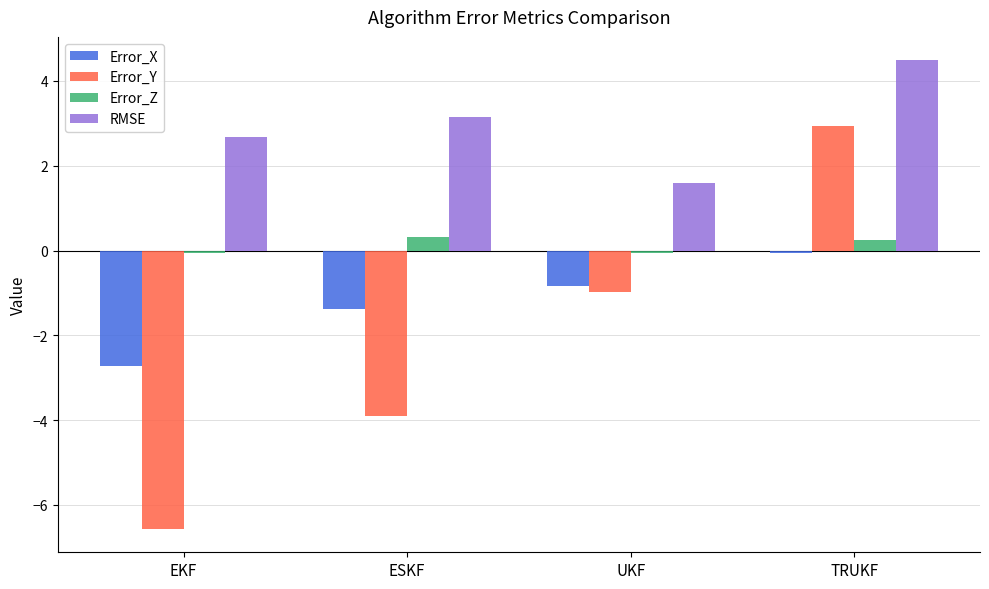

What is the smallest value displayed?

-6.6